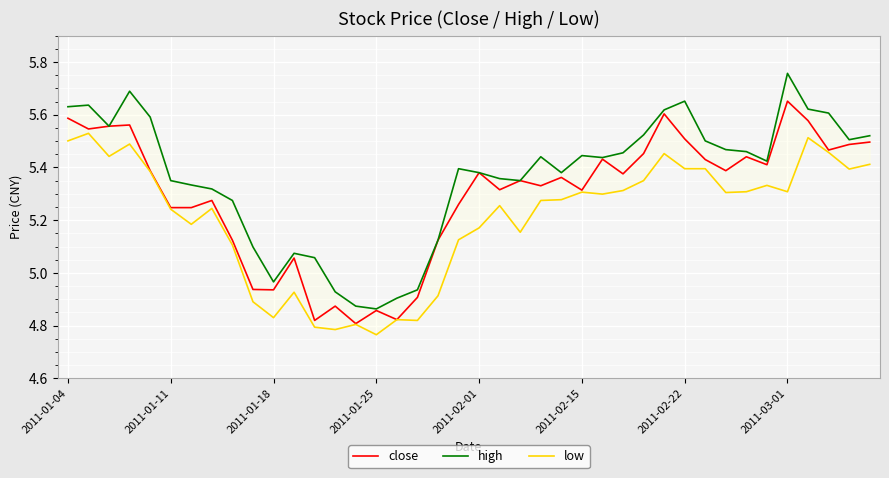

Where does the close series first go above 5?

2011-01-04